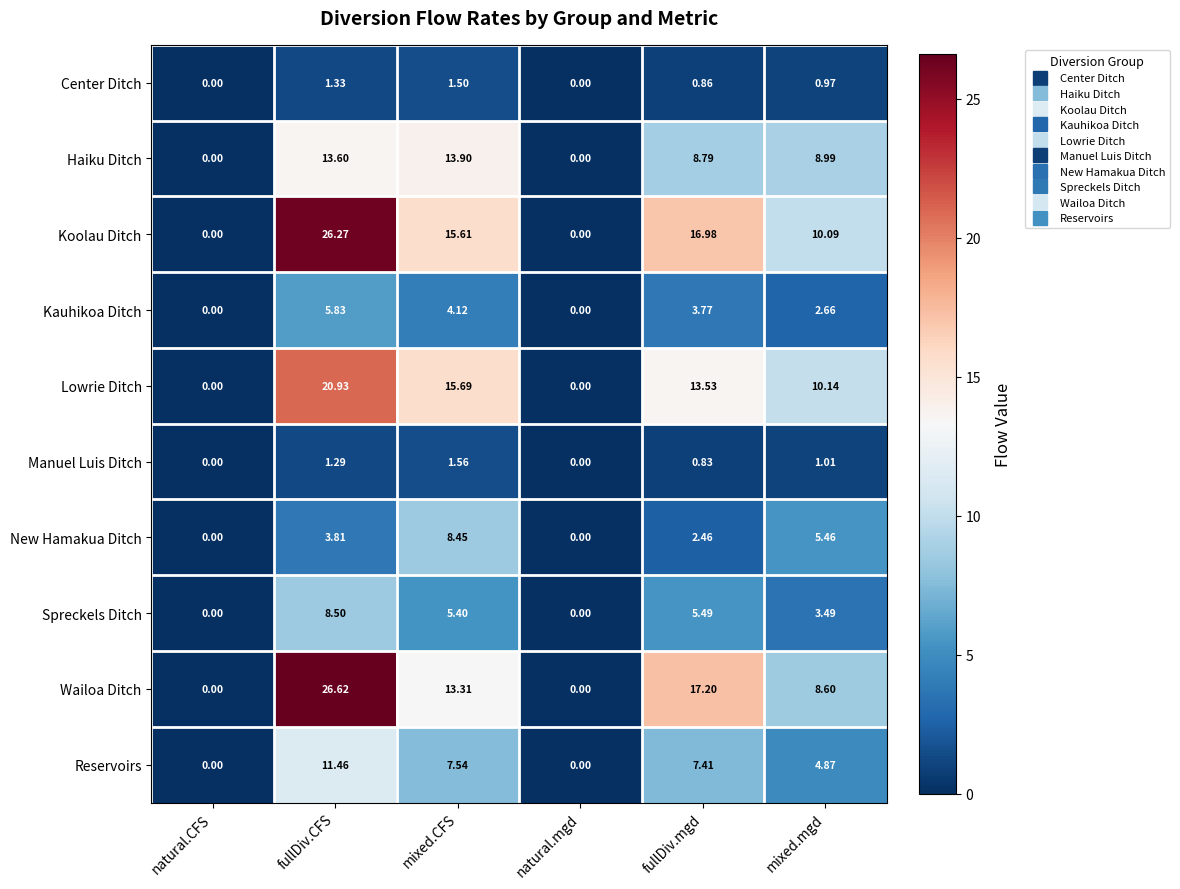

At mixed.mgd, list the series in order from largest to smallest.

Lowrie Ditch, Koolau Ditch, Haiku Ditch, Wailoa Ditch, New Hamakua Ditch, Reservoirs, Spreckels Ditch, Kauhikoa Ditch, Manuel Luis Ditch, Center Ditch